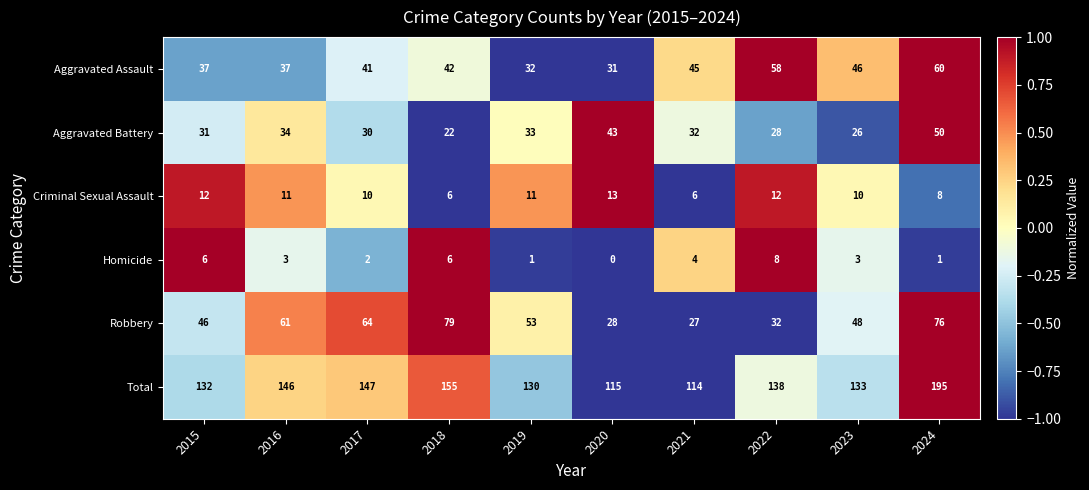

At which category is the sum across all series the highest?

2024